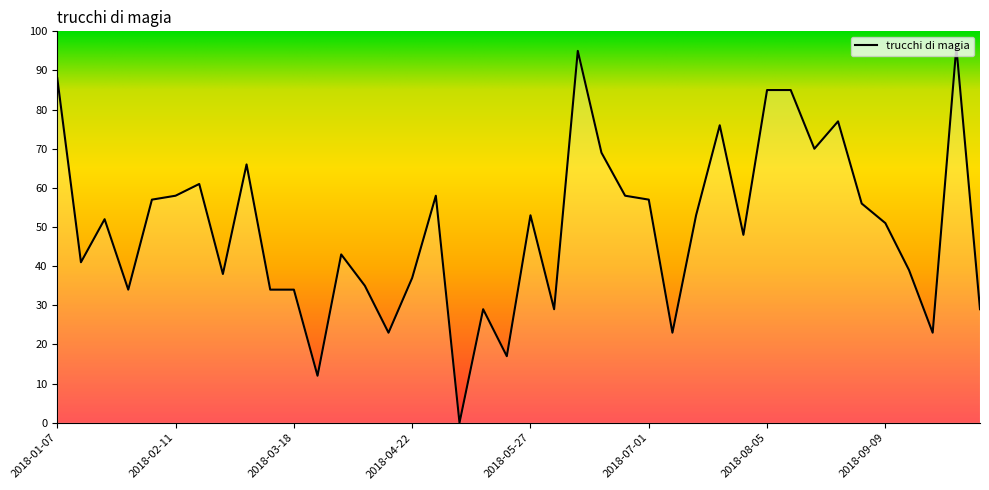

What is the maximum value shown in the chart?

96